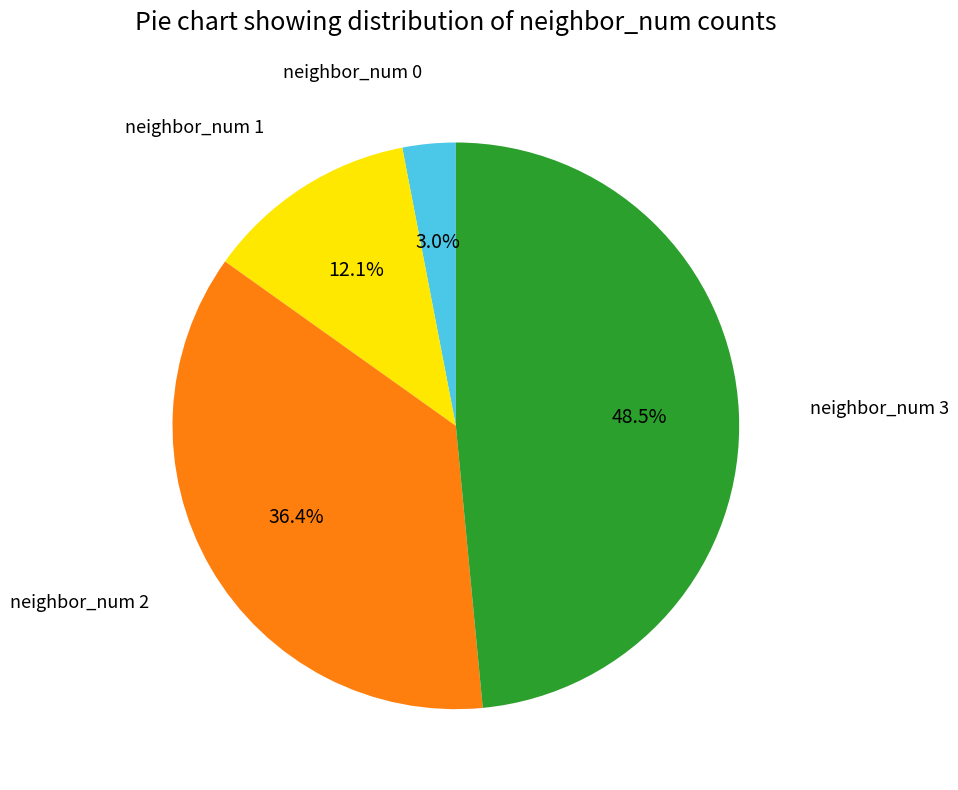

True or false: neighbor_num 1 accounts for 3% of the total.

False